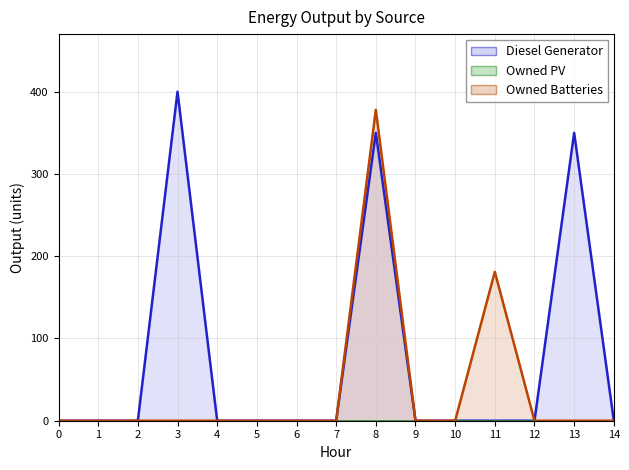

What is the sum of all Owned Batteries values?

559